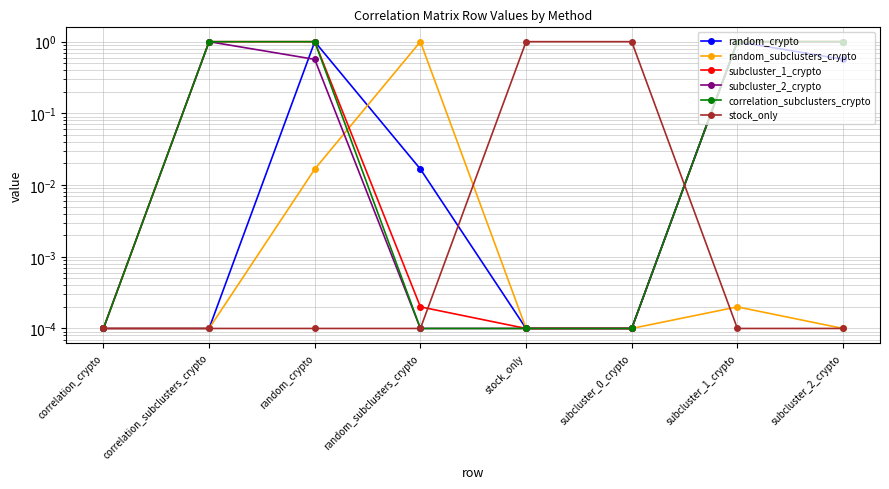

At which label does correlation_subclusters_crypto reach its peak?

correlation_subclusters_crypto